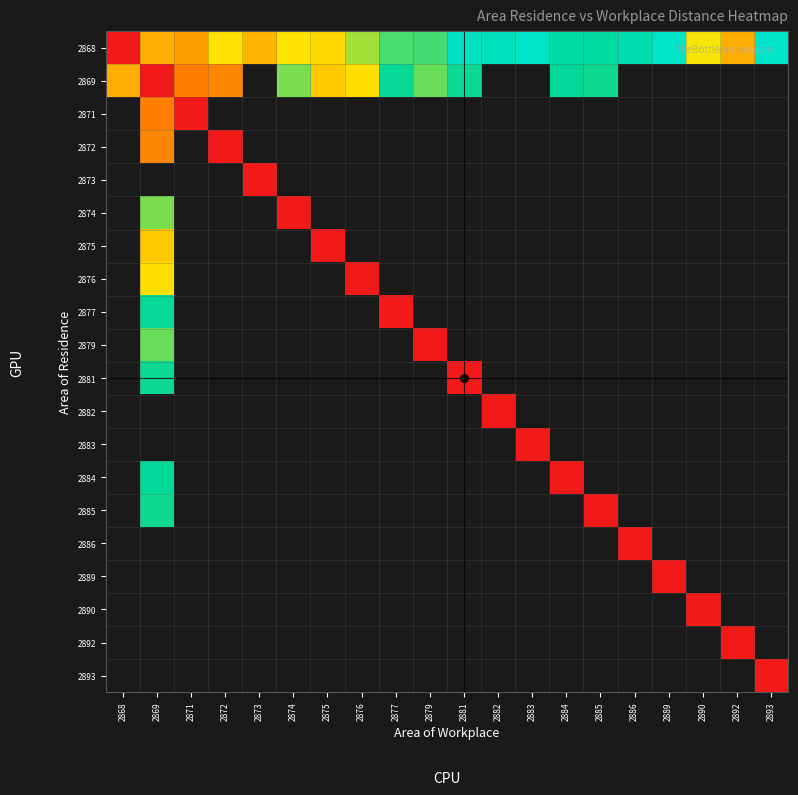

What is the greatest value displayed?

8546.0